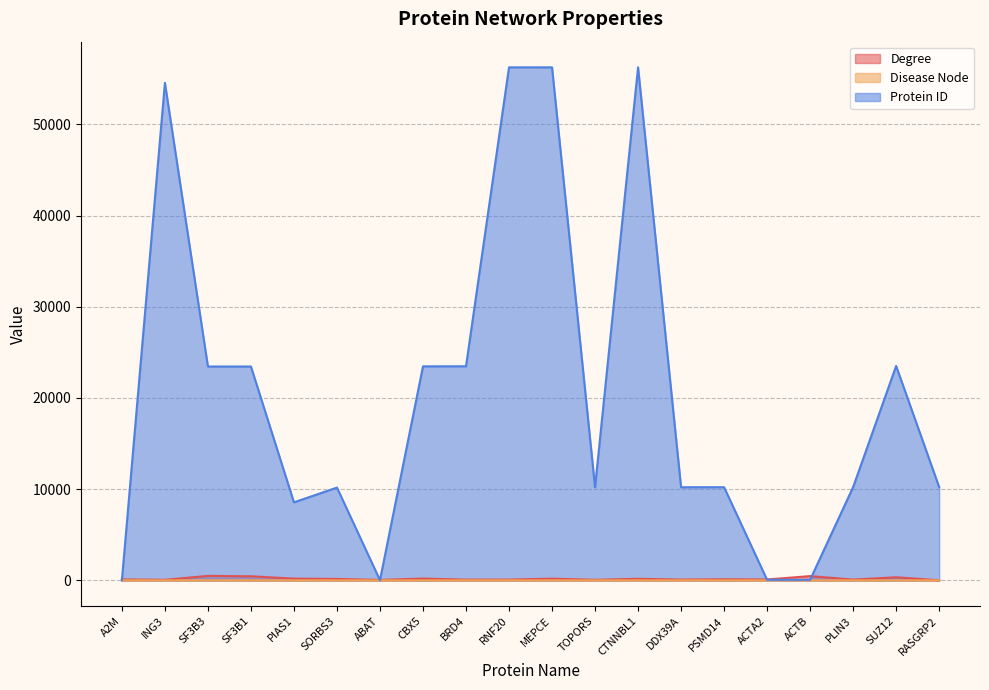

How many times do Protein ID and Degree cross each other?

5